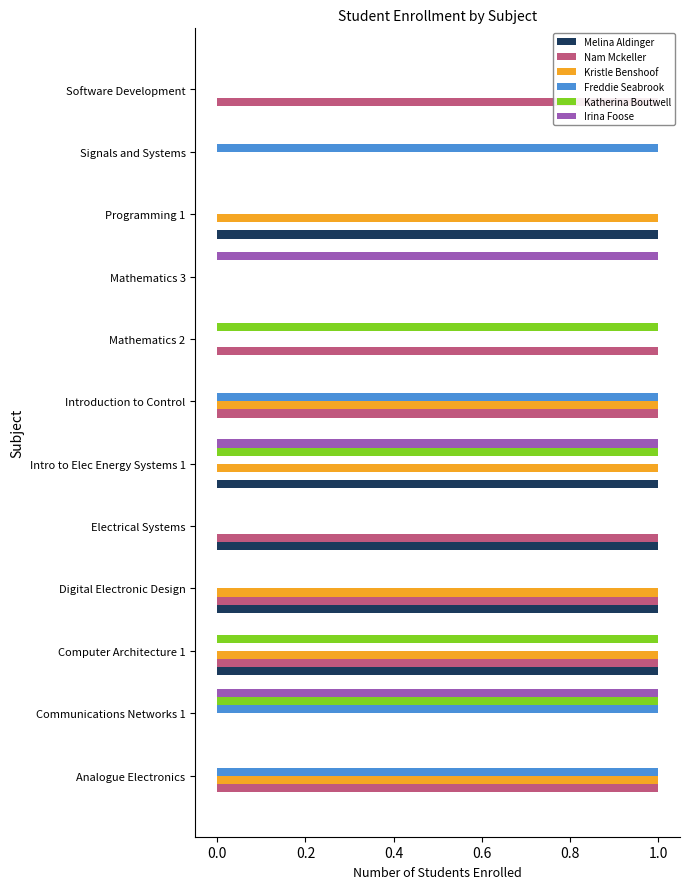

What are all the series names shown in the legend?

Melina Aldinger, Nam Mckeller, Kristle Benshoof, Freddie Seabrook, Katherina Boutwell, Irina Foose